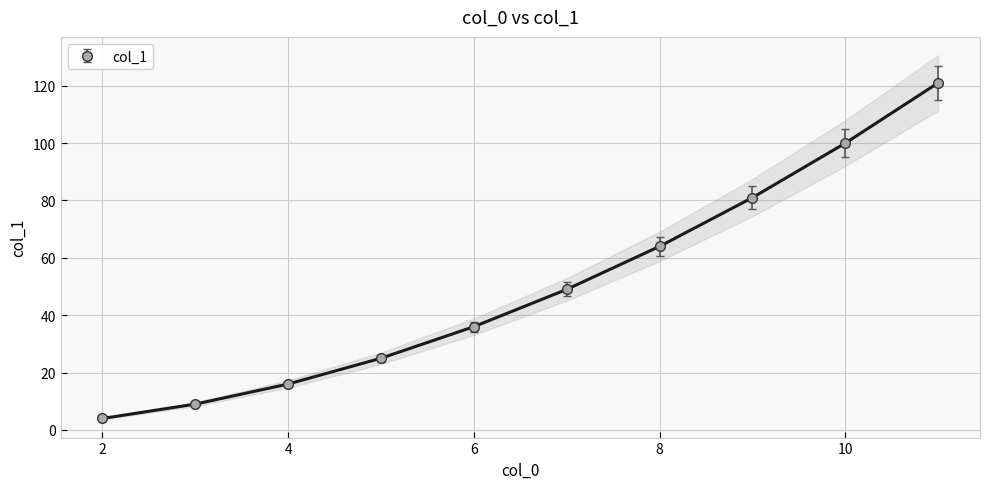

The col_1 series shows 100 at 10. True or false?

True